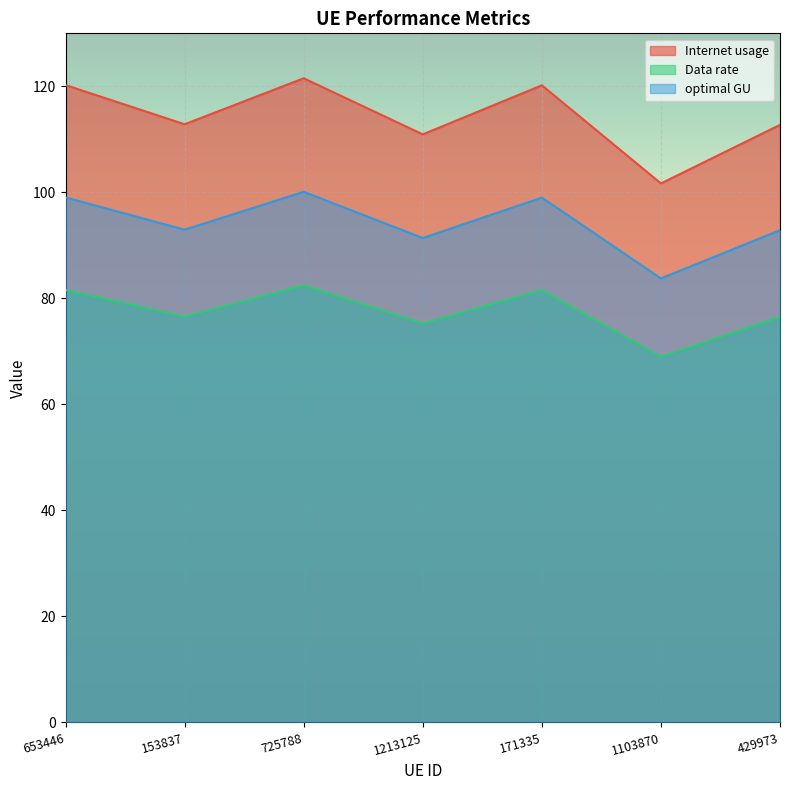

Reading left to right, what are all the values shown in this chart?

Internet usage: 653446=120.2	153837=112.8	725788=121.5	1213125=110.9	171335=120.2	1103870=101.7	429973=112.7
Data rate: 653446=81.6	153837=76.6	725788=82.5	1213125=75.3	171335=81.6	1103870=69.0	429973=76.5
optimal GU: 653446=99.0	153837=93.0	725788=100.1	1213125=91.4	171335=99.0	1103870=83.8	429973=92.9